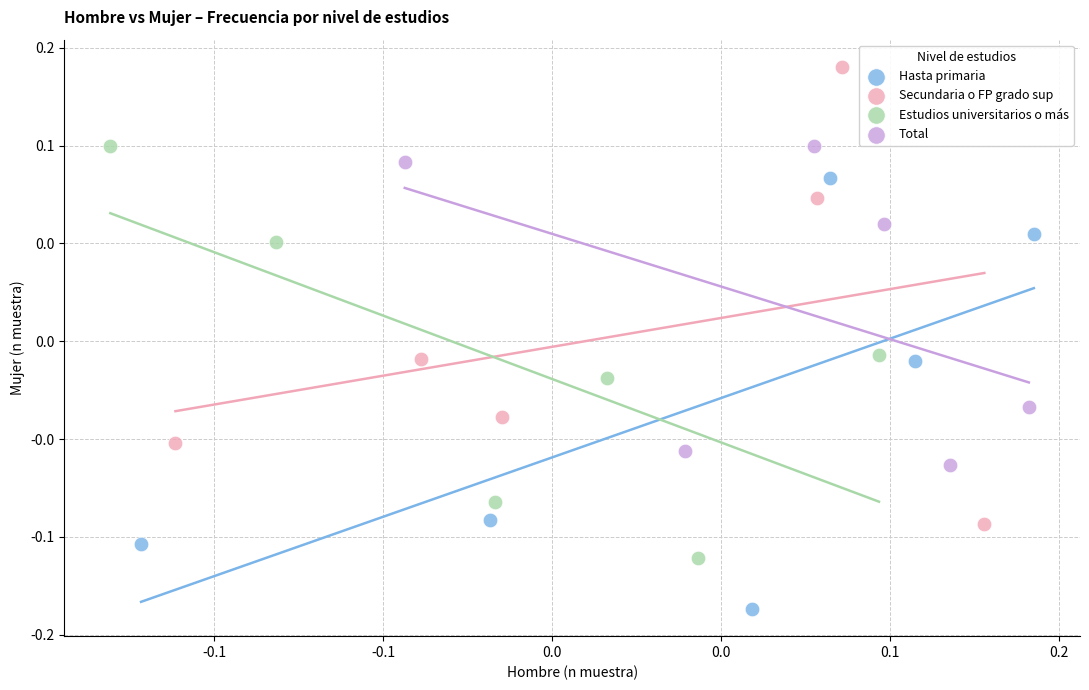

What are all the series names shown in the legend?

Hasta primaria, Secundaria o FP grado sup, Estudios universitarios o más, Total